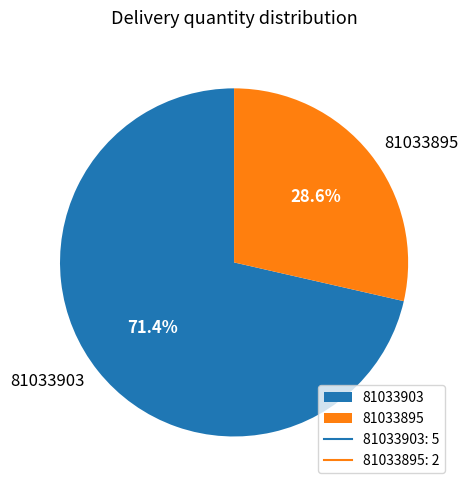

To the nearest percent, what is the difference between the largest and smallest slice percentages?

43%